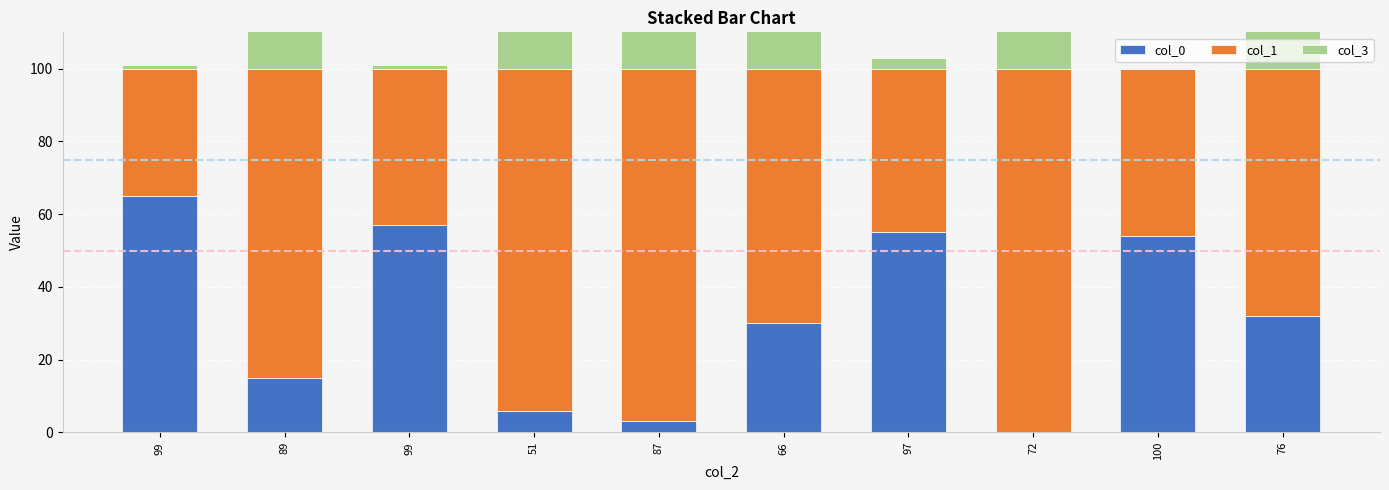

Are the bars horizontal?

No